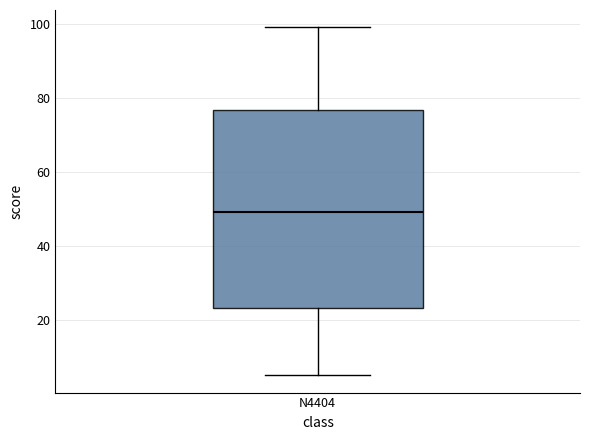

Read this box plot against the y-axis: the position of the median line, the range covered by the box, and the ends of both whiskers. The values are not printed on the chart, so give them approximately, as read against the axis.

median 50, box 24 to 76, whiskers 6 to 100